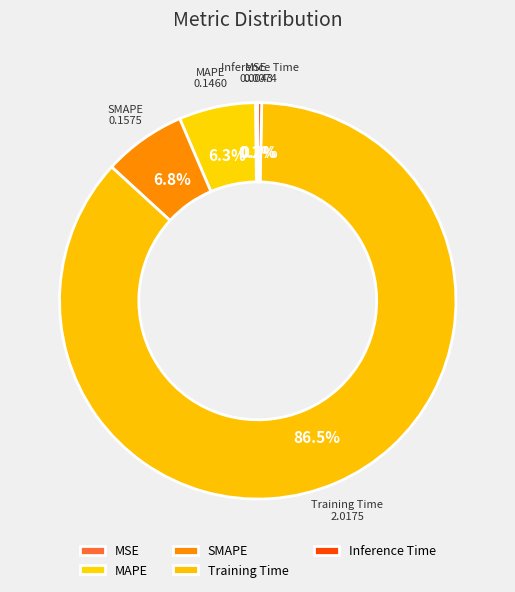

Is it true that SMAPE is 16% of the pie?

False